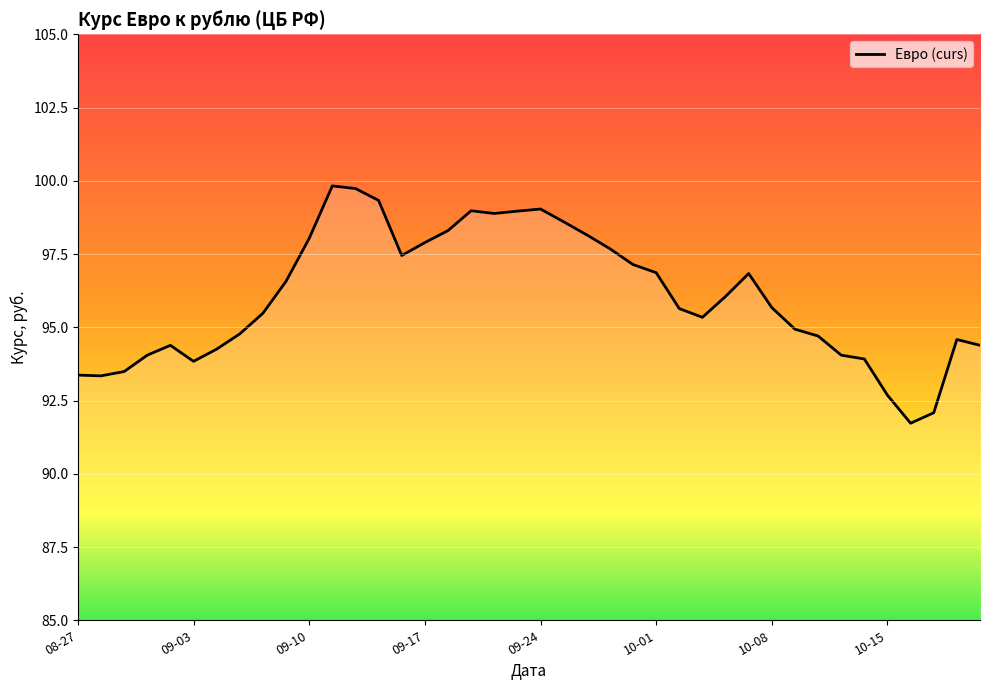

Is this an area chart (filled region under the line)?

No